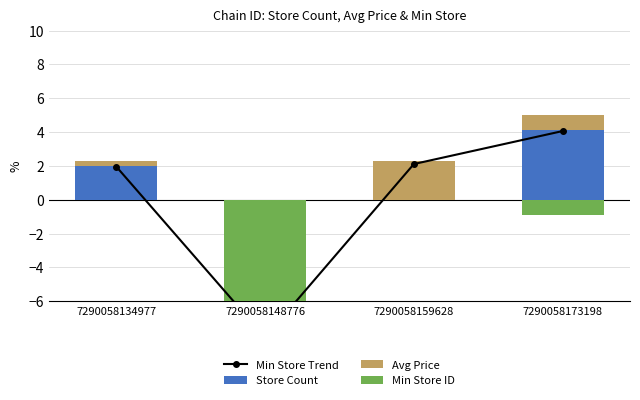

How many Store Count values are between 0 and 5?

3